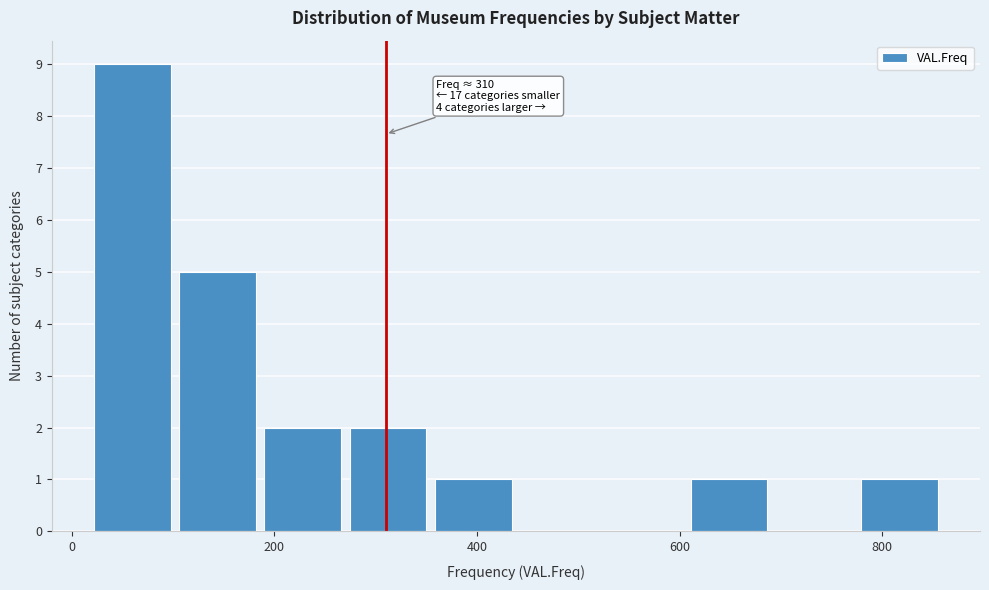

Over which range of the x-axis is the bar tallest?

20 to 100